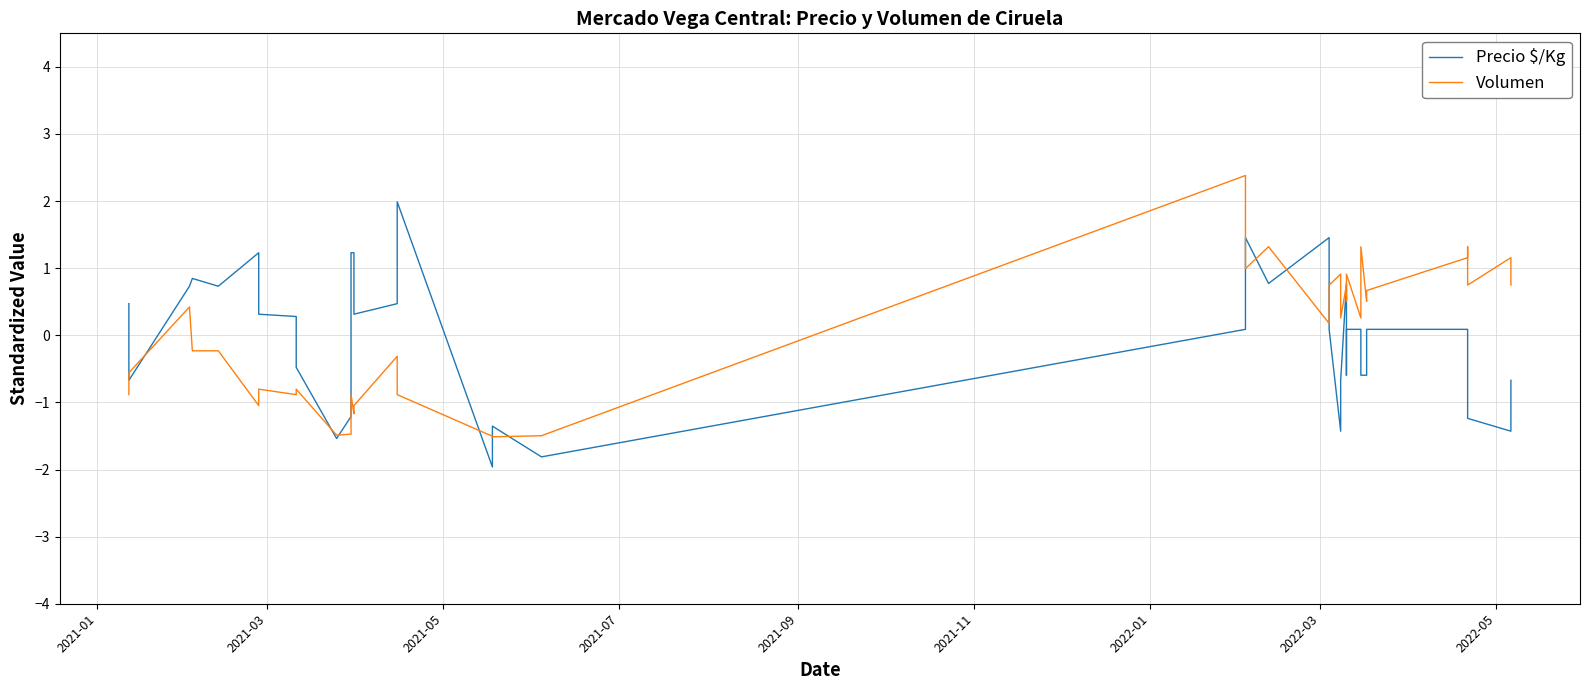

Which series has the largest total across all categories?

Precio $/Kg